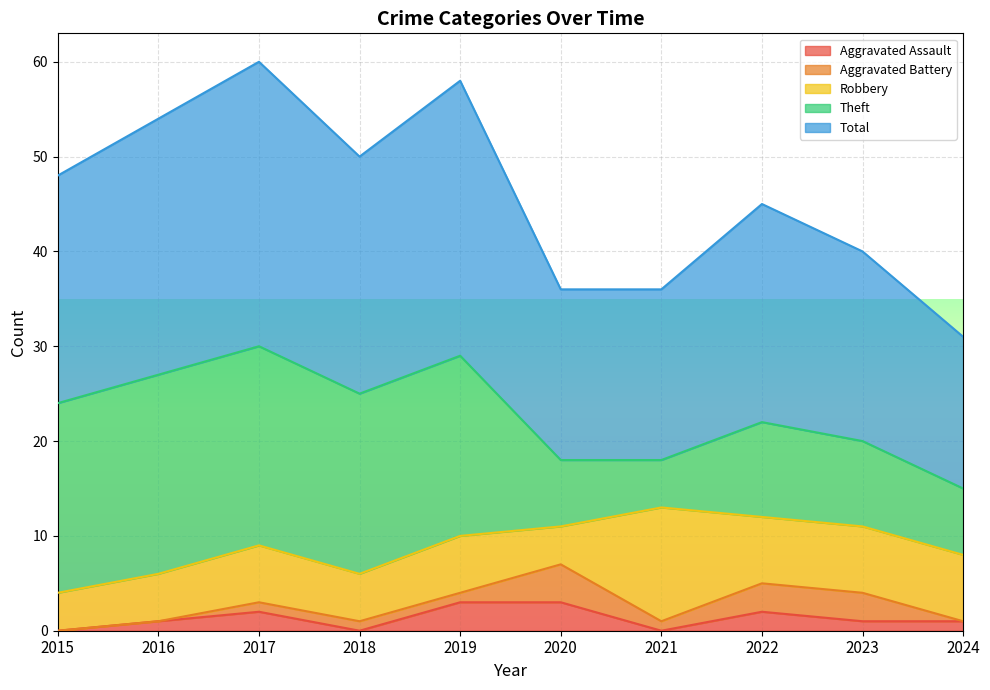

At how many categories does at least one series exceed 26?

3